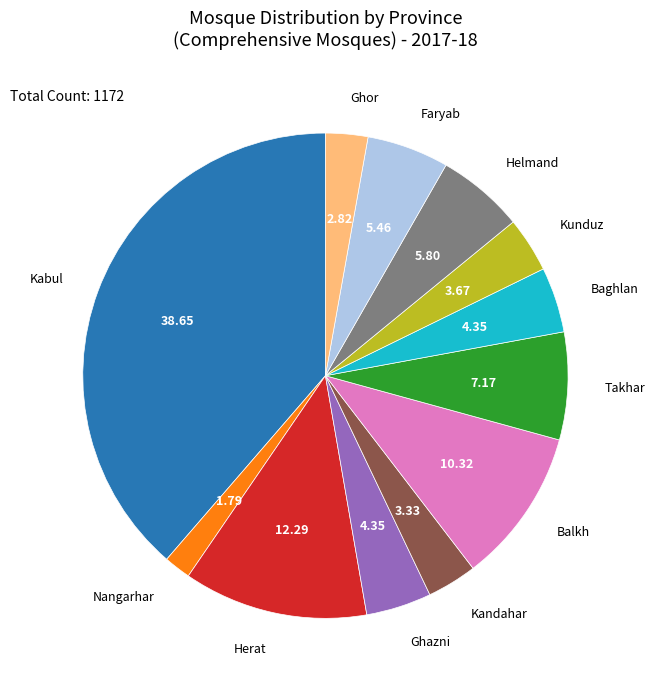

Is there a majority slice in this chart?

No